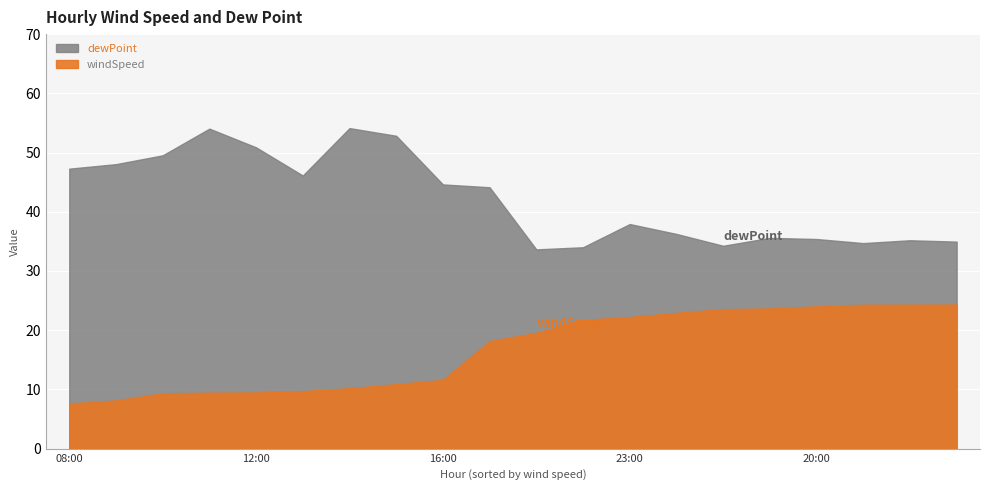

What is the minimum value for dewPoint?

33.6